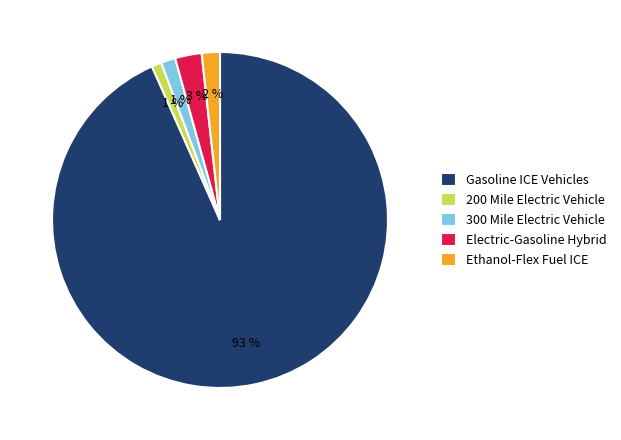

True or false: 200 Mile Electric Vehicle accounts for 1% of the total.

True